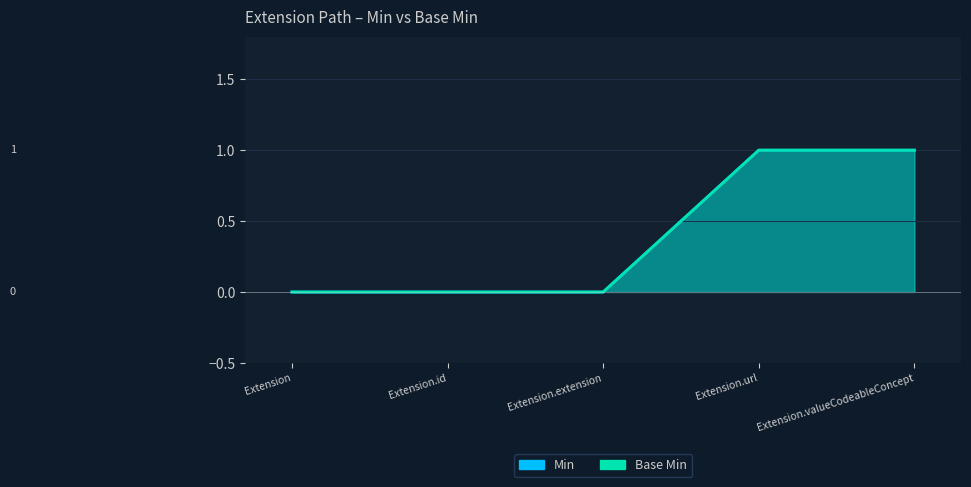

Rank the series by their maximum value, from highest to lowest.

Min, Base Min